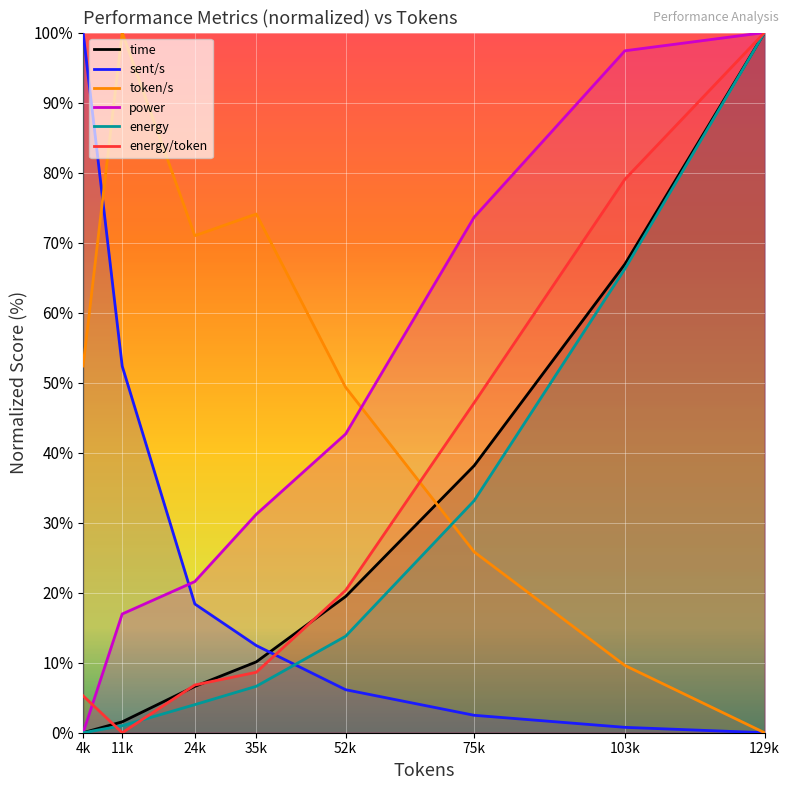

Where does the energy/token series first go above 20?

52k